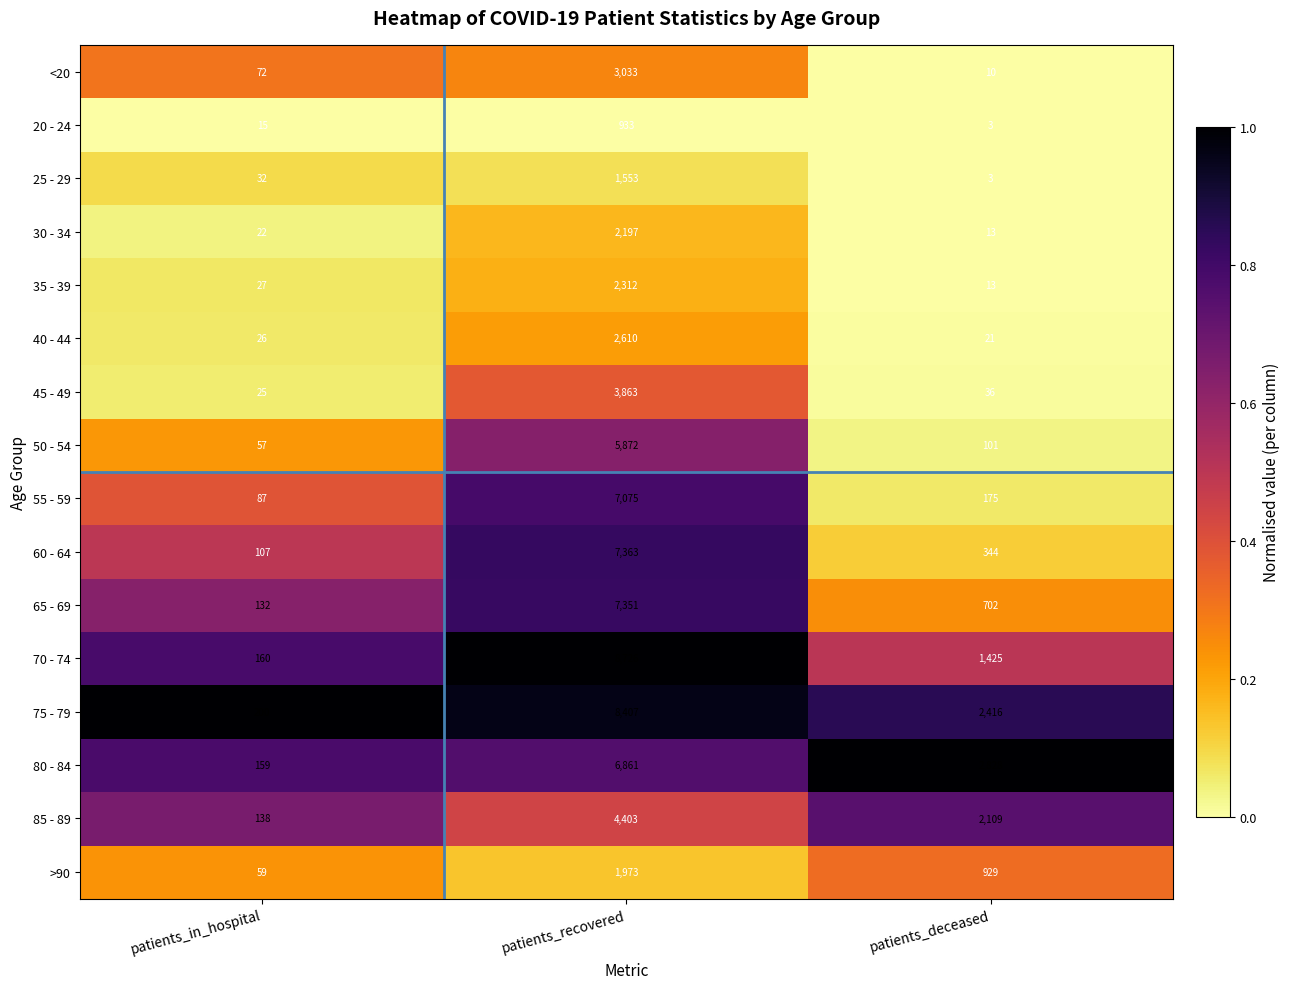

What is the sum of the 20 - 24 values at patients_in_hospital and patients_recovered?

948